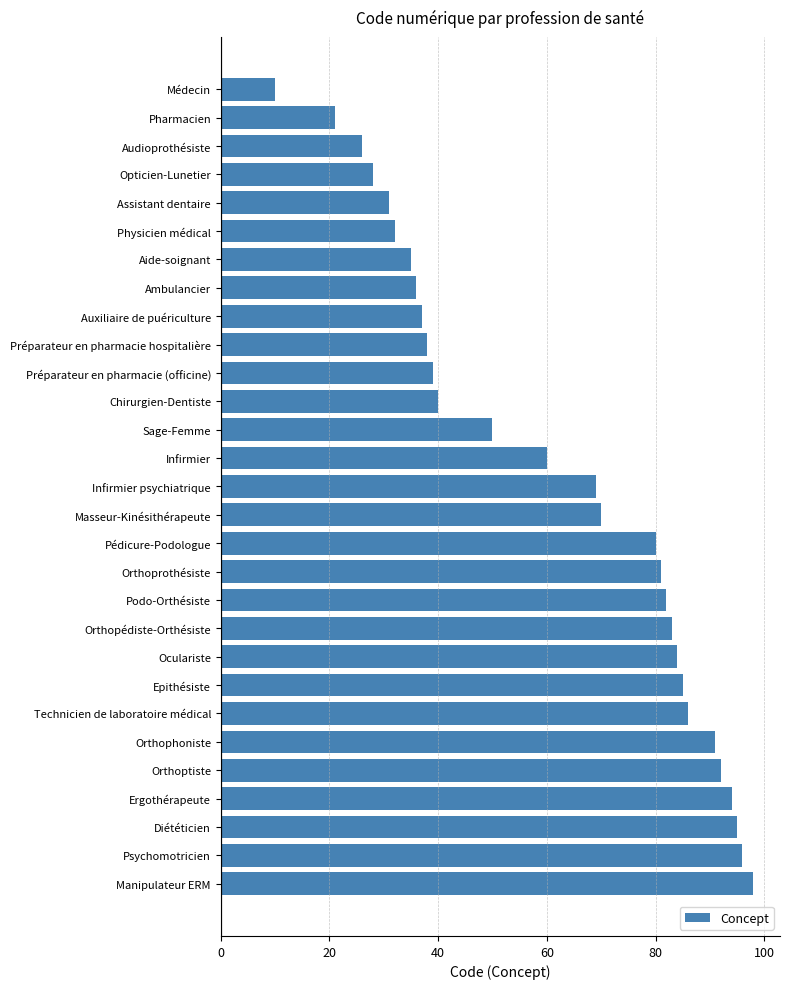

List the labels in order of value, smallest first.

Médecin, Pharmacien, Audioprothésiste, Opticien-Lunetier, Assistant dentaire, Physicien médical, Aide-soignant, Ambulancier, Auxiliaire de puériculture, Préparateur en pharmacie hospitalière, Préparateur en pharmacie (officine), Chirurgien-Dentiste, Sage-Femme, Infirmier, Infirmier psychiatrique, Masseur-Kinésithérapeute, Pédicure-Podologue, Orthoprothésiste, Podo-Orthésiste, Orthopédiste-Orthésiste, Oculariste, Epithésiste, Technicien de laboratoire médical, Orthophoniste, Orthoptiste, Ergothérapeute, Diététicien, Psychomotricien, Manipulateur ERM